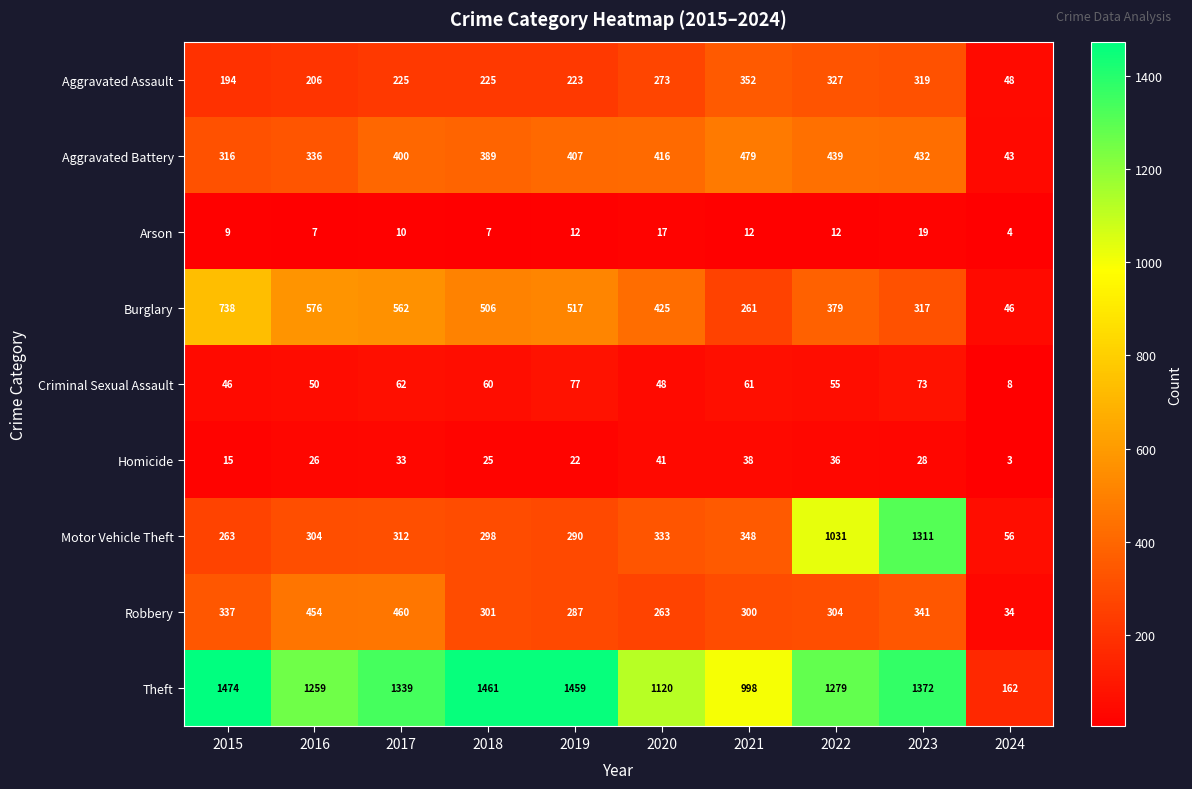

How many series are shown in this chart?

9